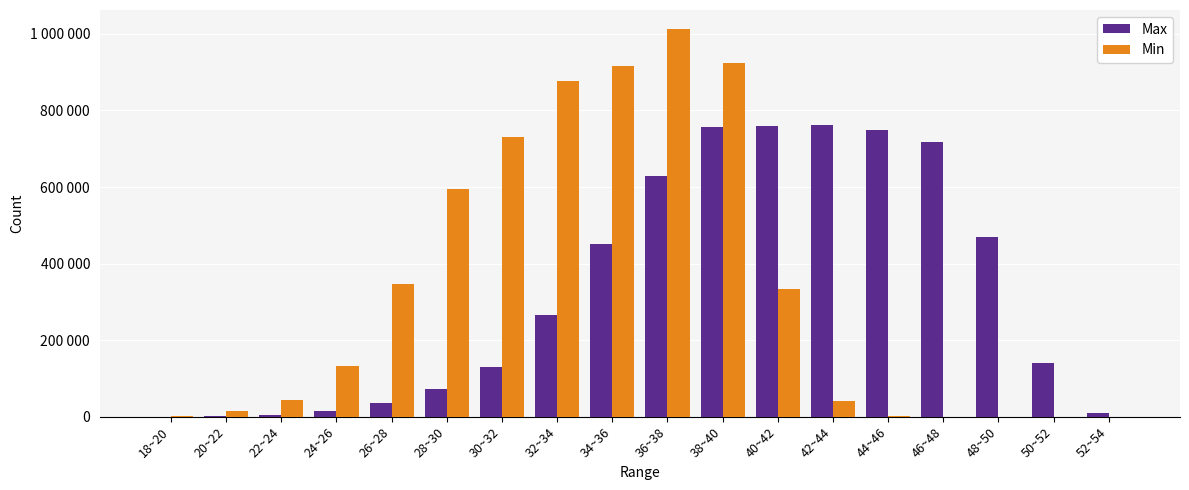

What is the highest value of the Max series?

762737